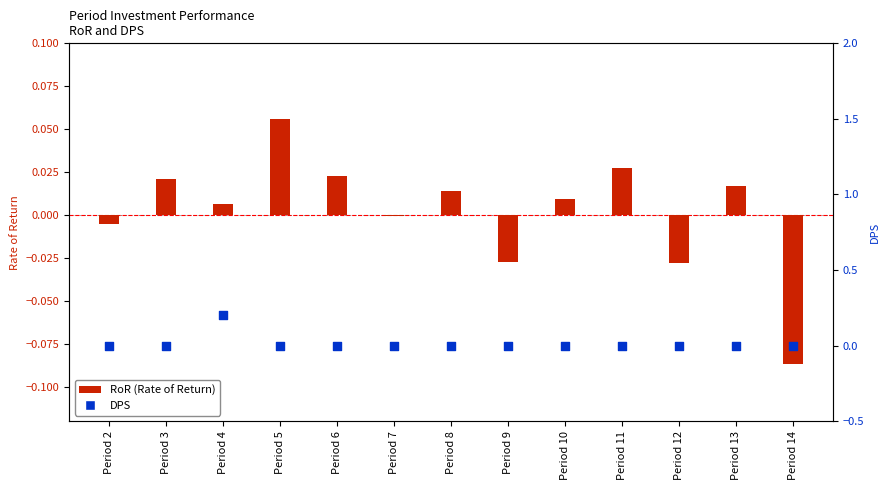

Which series reaches the maximum Y coordinate?

DPS